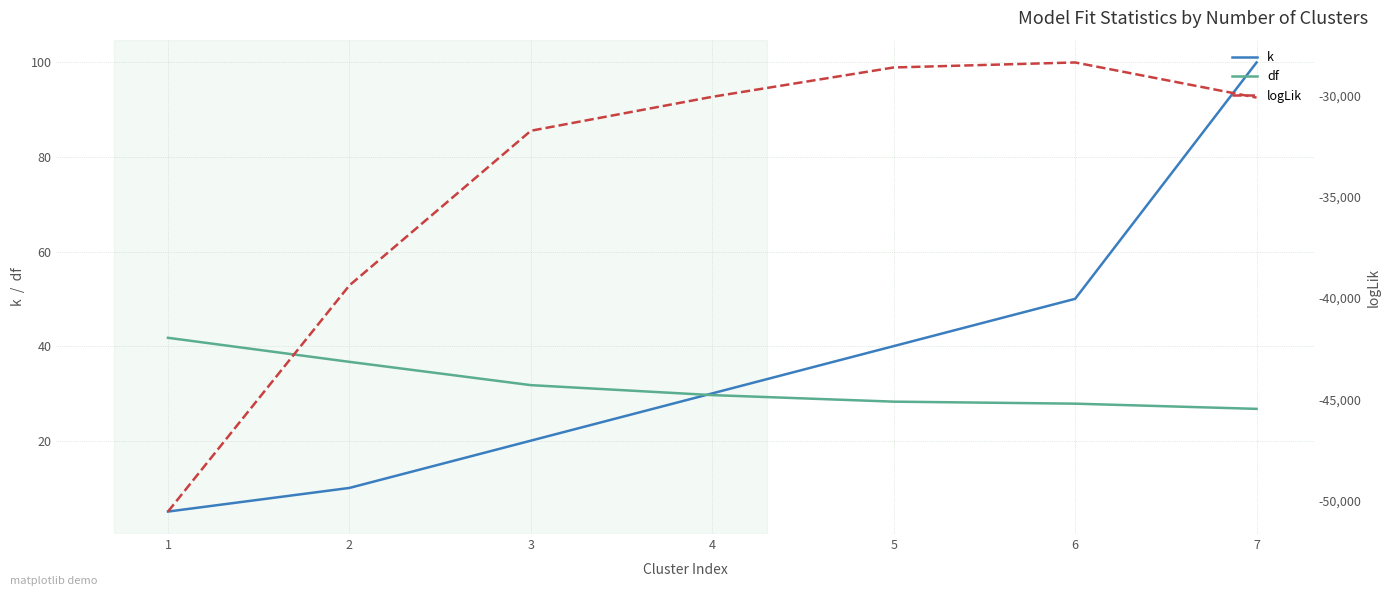

True or false: k has more than 1 points higher than both neighbors.

False